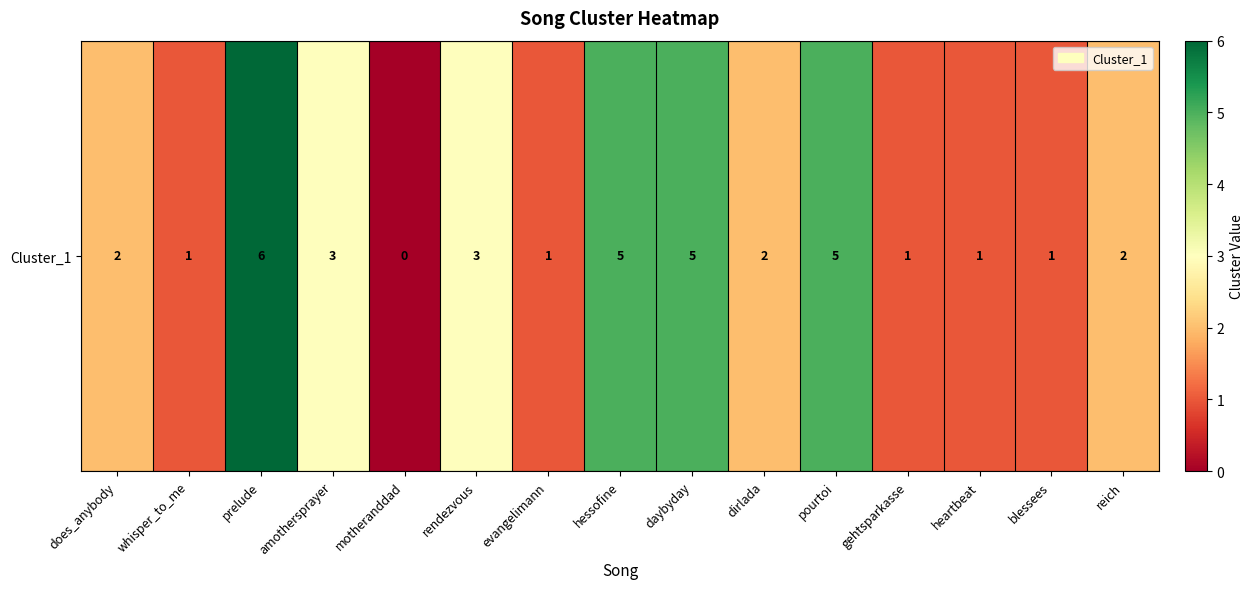

How many data points does each series have?

15